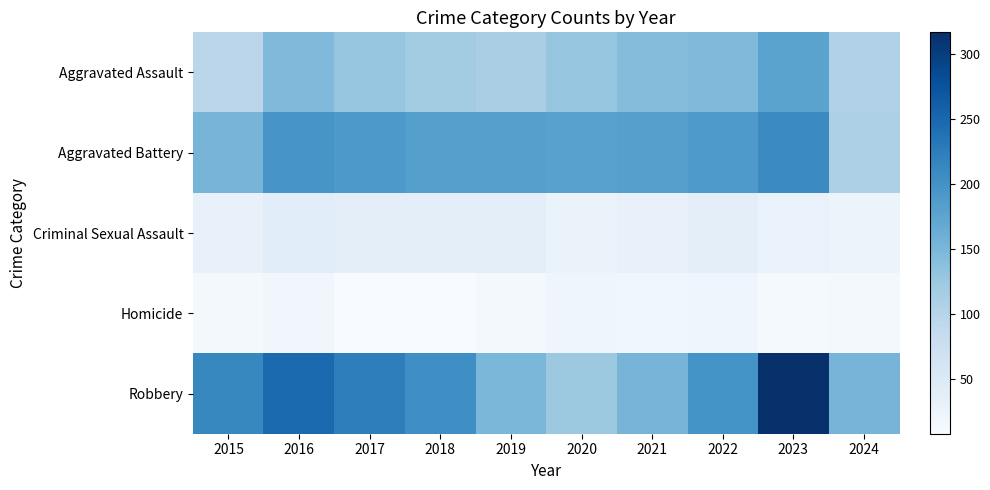

What is the smallest value displayed?

8